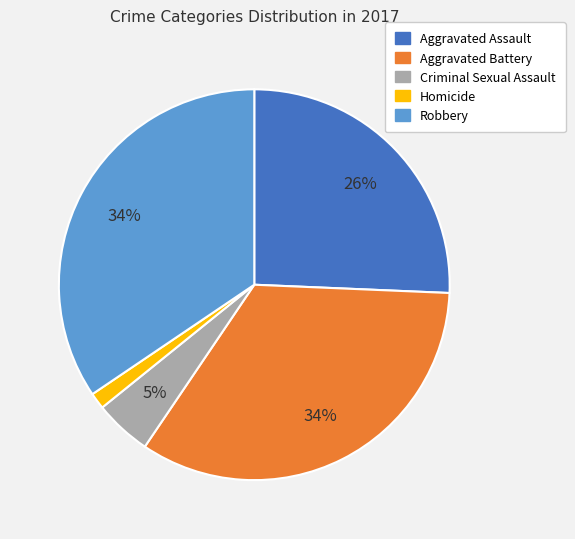

Which category has the smallest portion of the pie?

Homicide